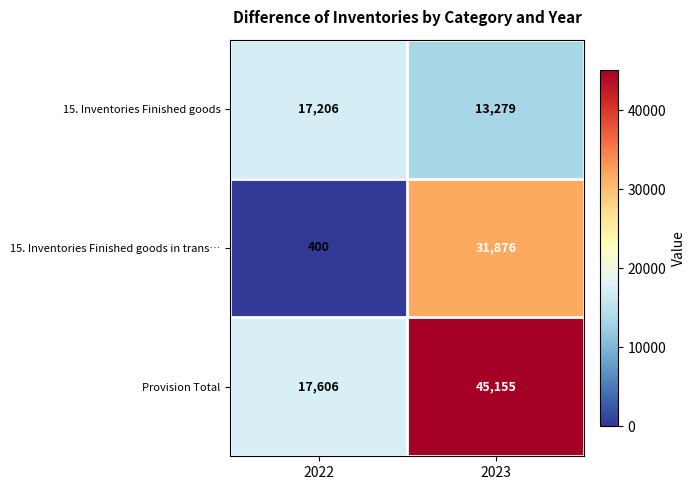

Rank the categories by 15. Inventories Finished goods in trans… value from lowest to highest.

2022, 2023